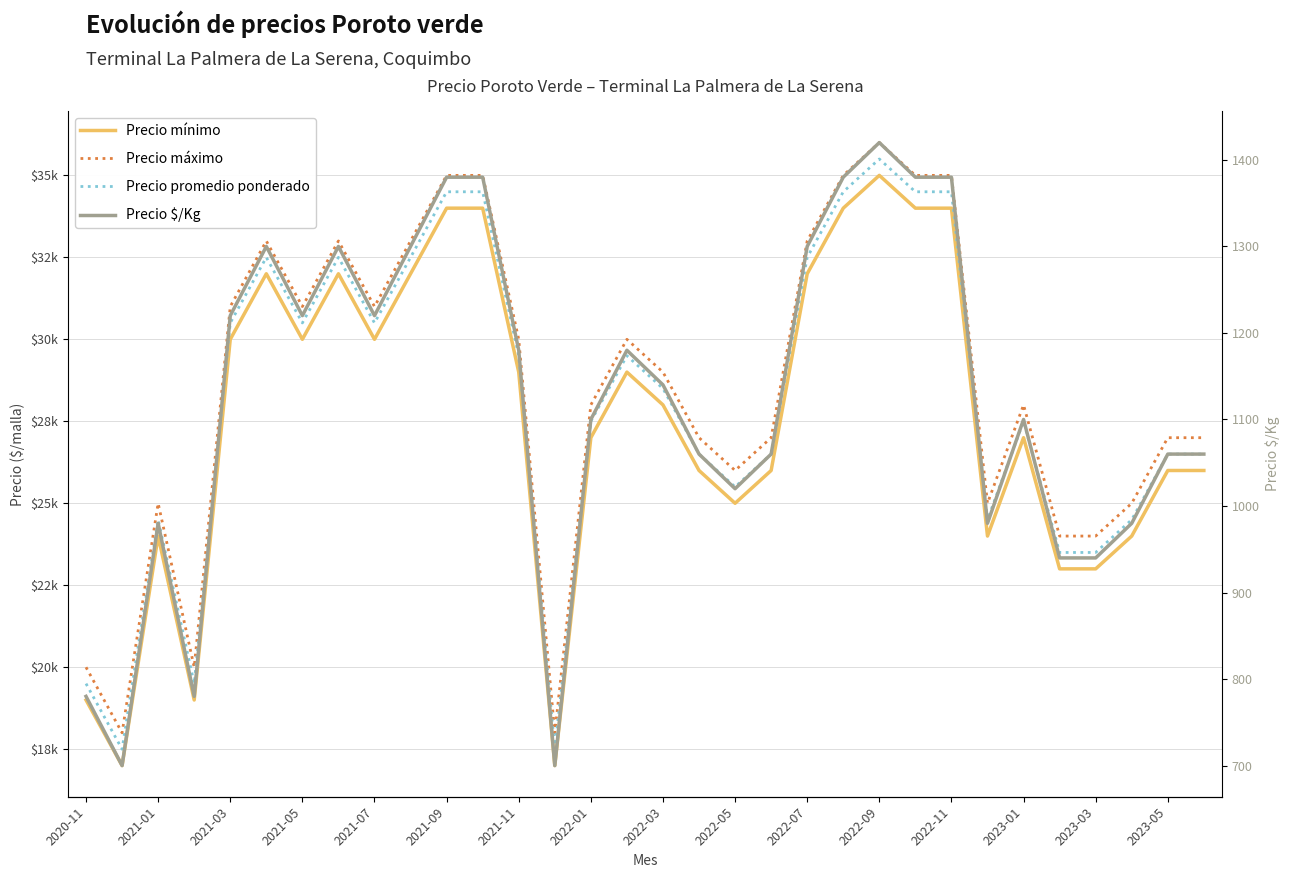

Rank the series by their maximum value, from lowest to highest.

Precio $/Kg, Precio mínimo, Precio promedio ponderado, Precio máximo